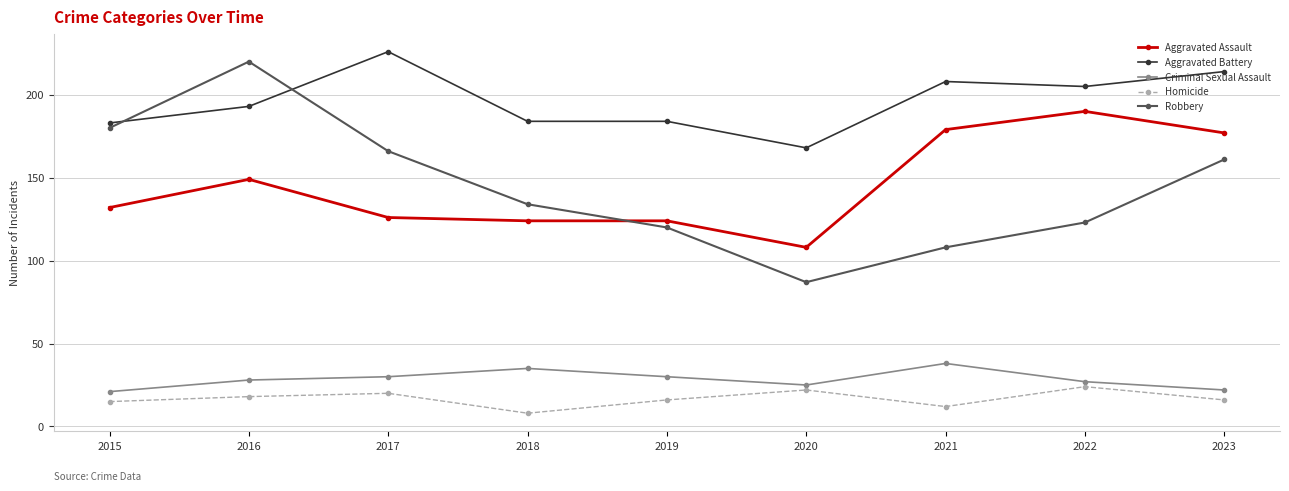

At which category does the chart reach its minimum across all series?

2018